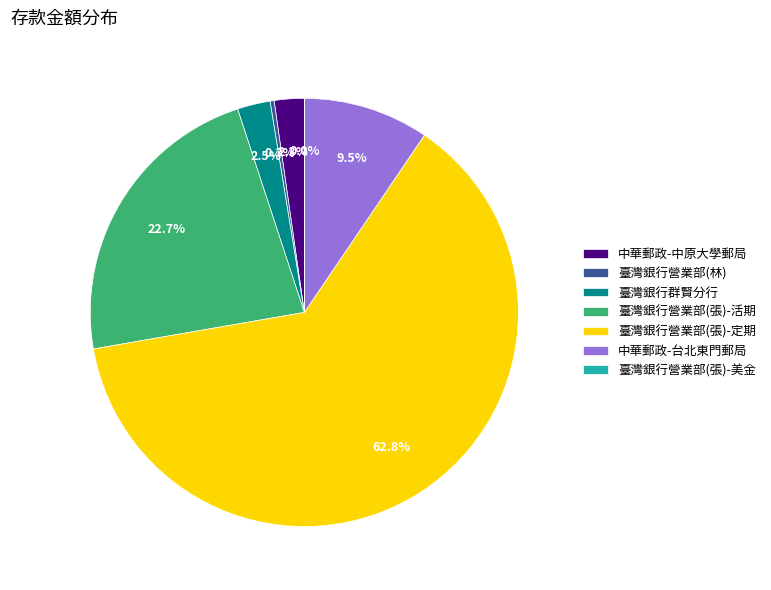

What is the largest slice in the pie chart?

臺灣銀行營業部(張)-定期